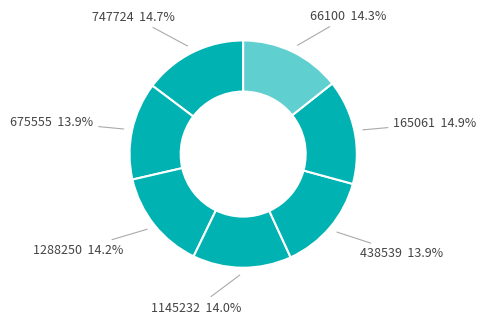

To the nearest percent, what percentage of the pie is 165061?

15%